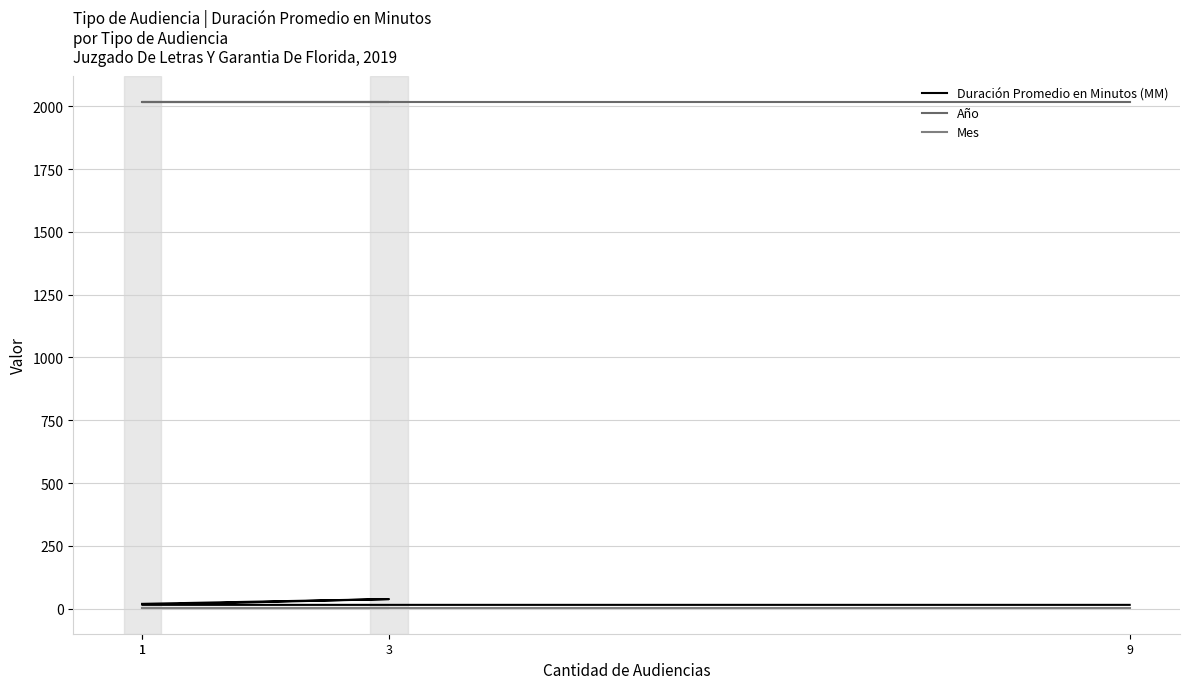

Rank the series at 1 from highest to lowest value.

Año, Duración Promedio en Minutos (MM), Mes